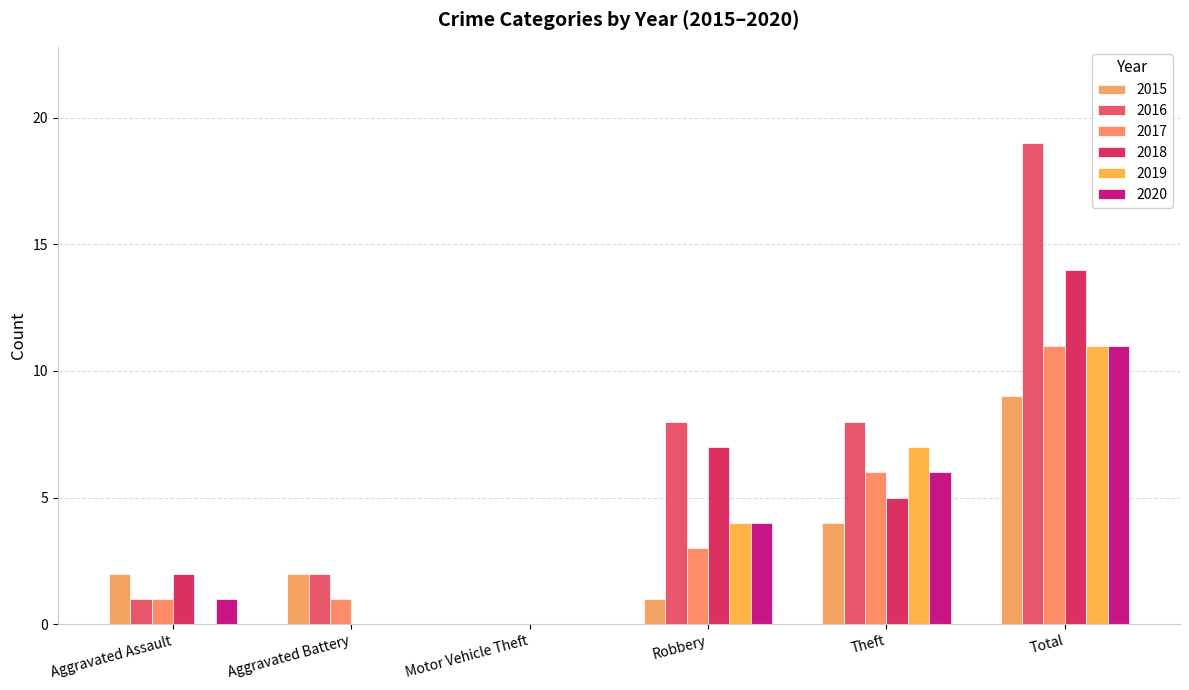

True or false: 2018 has a value of 0 at Aggravated Battery.

True